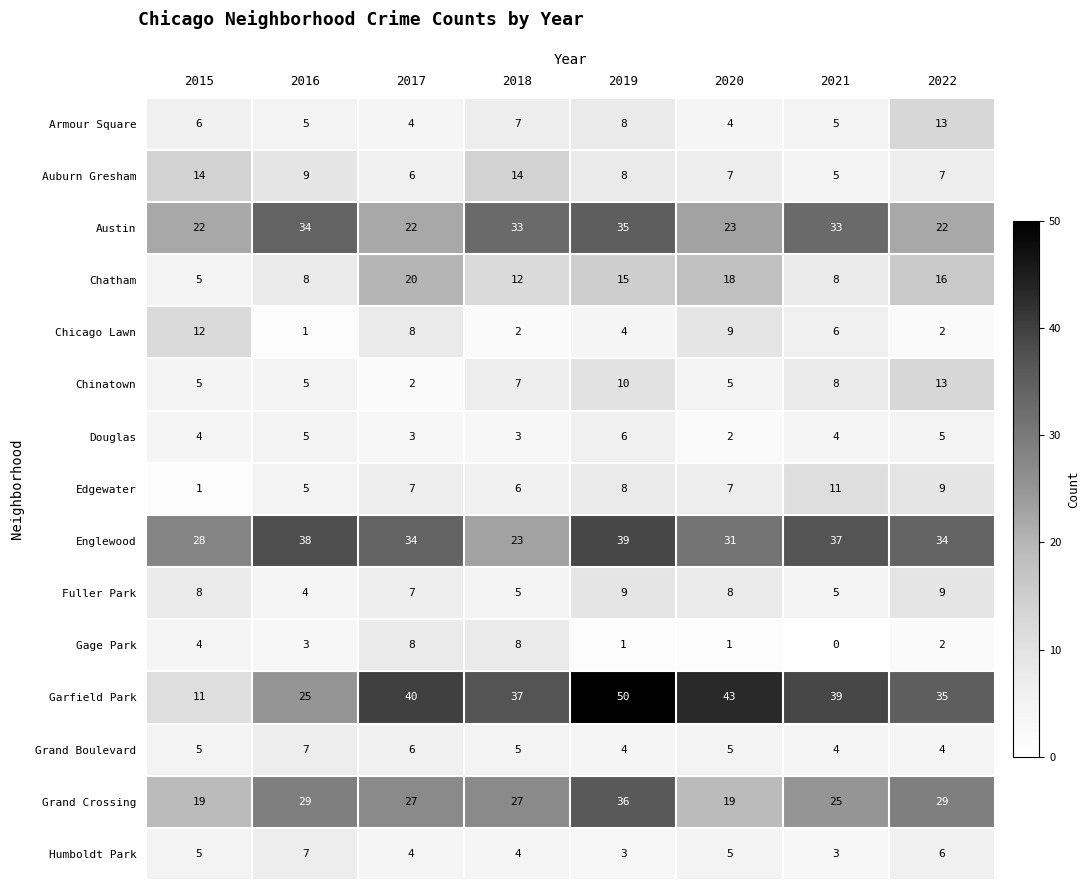

True or false: Garfield Park has a value of 16 at 2018.

False